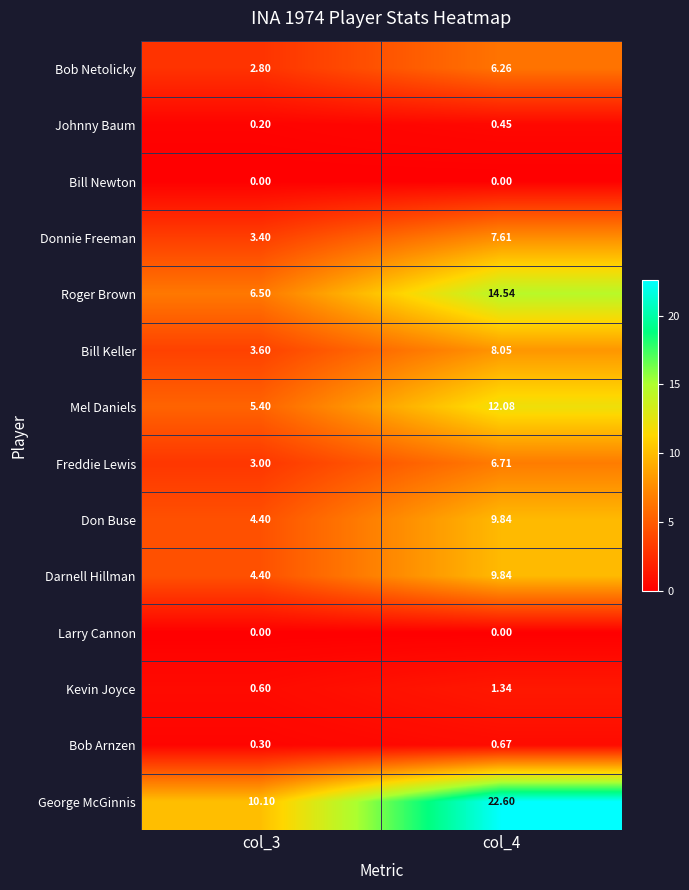

Which series has the widest spread of values?

George McGinnis